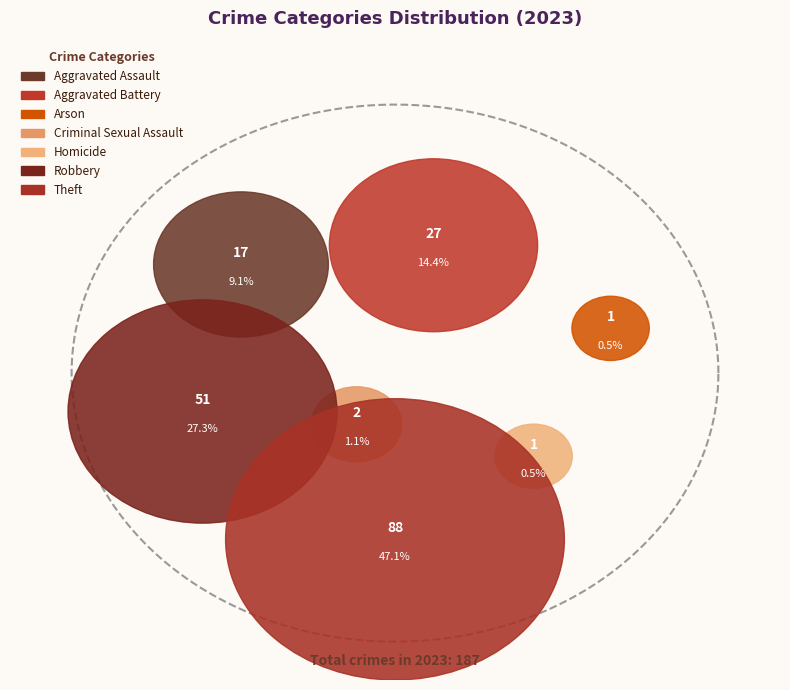

What percentage is NOT represented by Criminal Sexual Assault?

98.9%